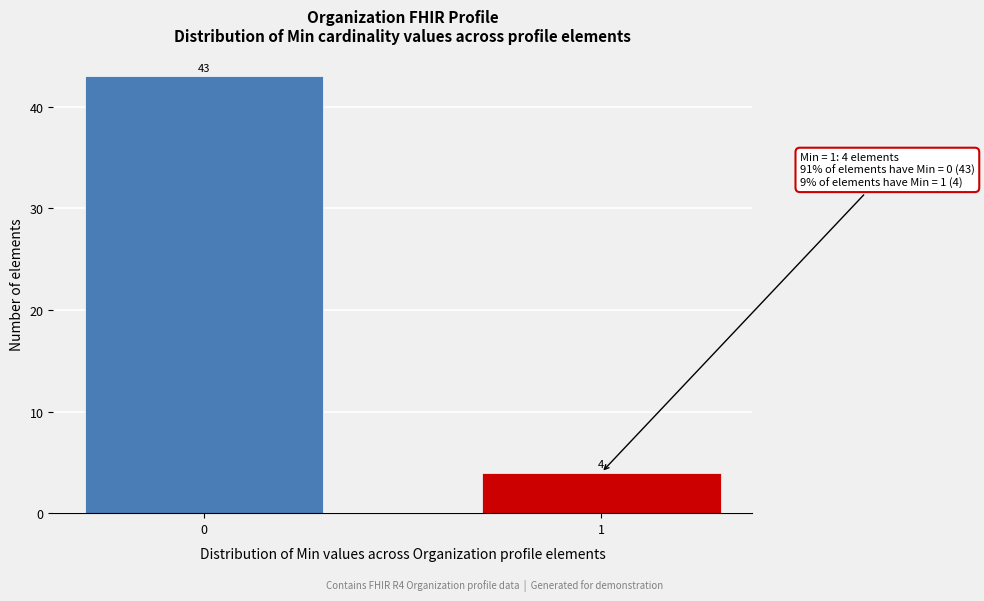

Reading right to left, what are all the values shown in this chart?

1=4	0=43